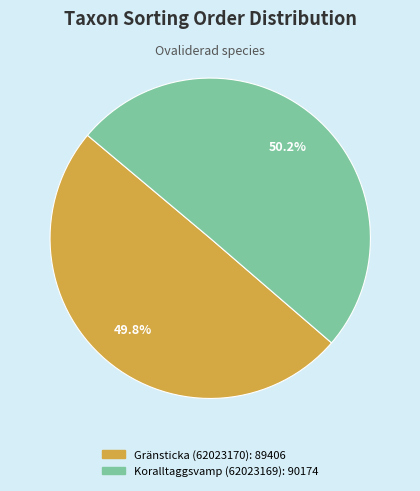

To the nearest percent, what percentage of the pie is Gränsticka (62023170)?

50%